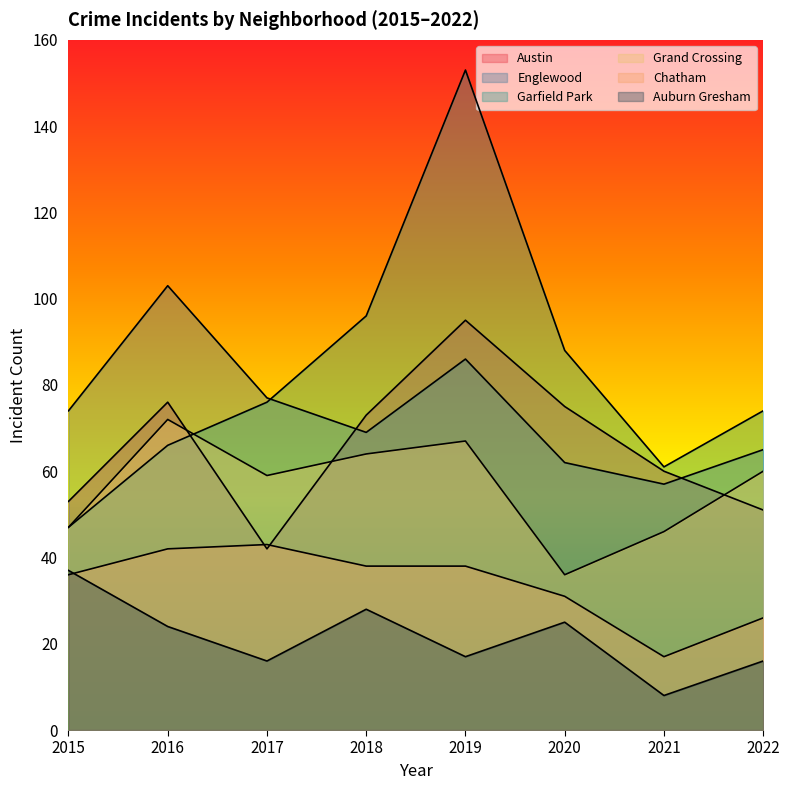

Rank the series at 2021 from highest to lowest value.

Garfield Park, Austin, Englewood, Grand Crossing, Chatham, Auburn Gresham